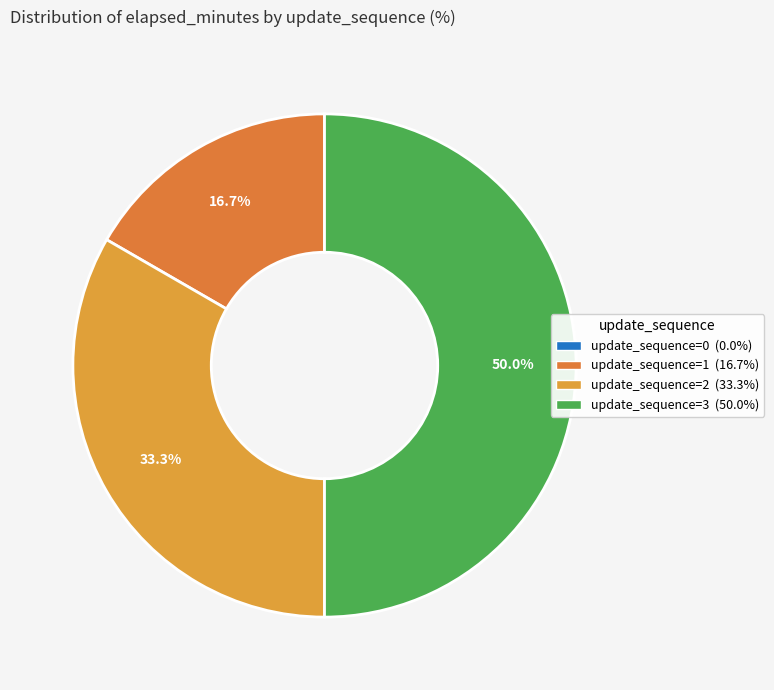

To the nearest percent, what is the difference between the largest and smallest slice percentages?

50%